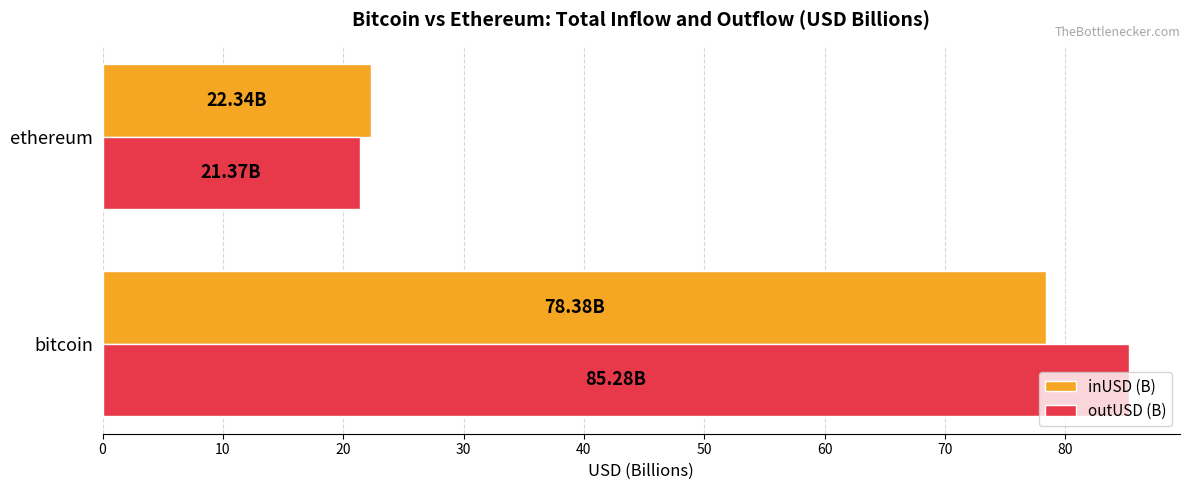

How many data points in outUSD (B) are less than 85?

1